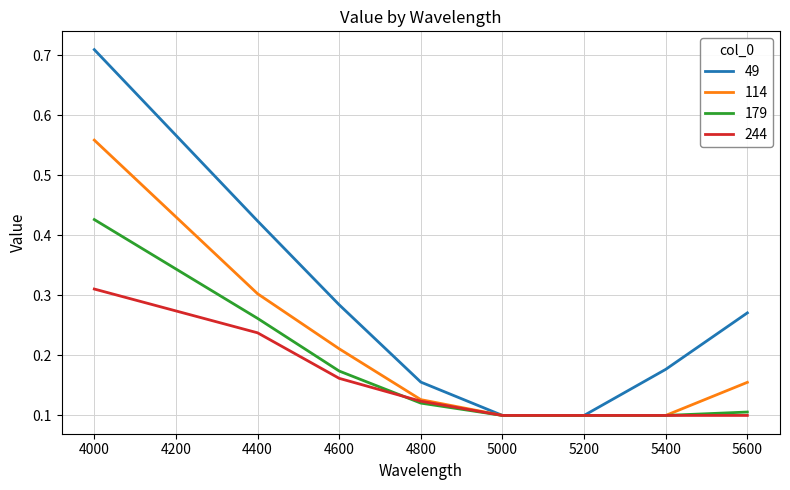

Which category has the highest value in the 244 series?

4000